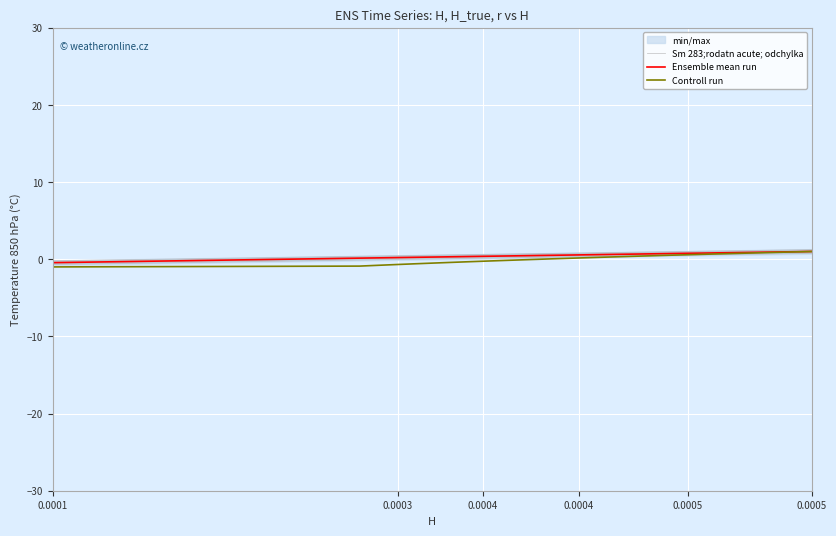

How many positive values does the Sm 283;rodatn acute; odchylka series have?

19